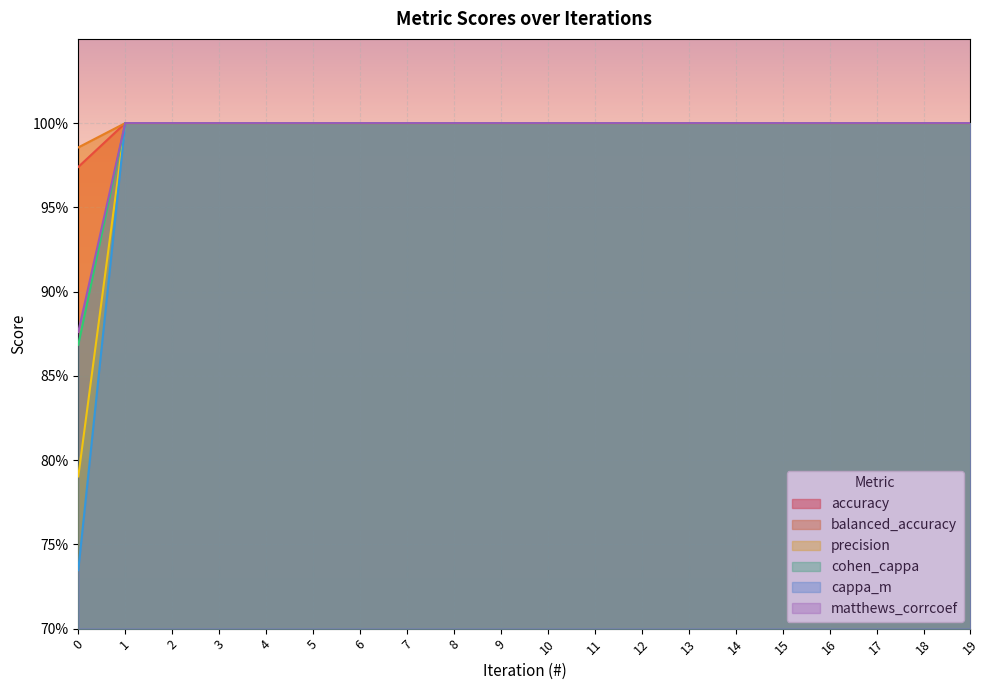

Does the chart display data point markers on the line(s)?

No